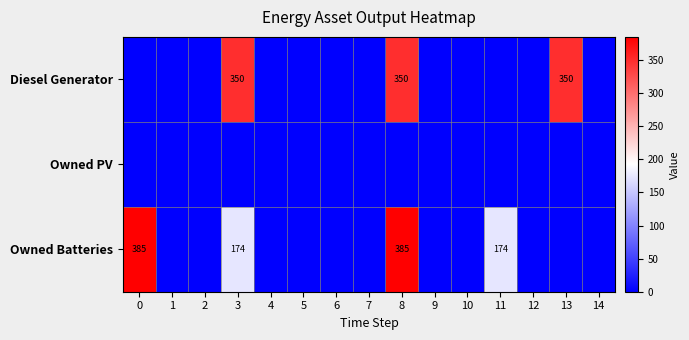

Is the value of Diesel Generator at 13 greater than the value of Owned Batteries at 11?

Yes